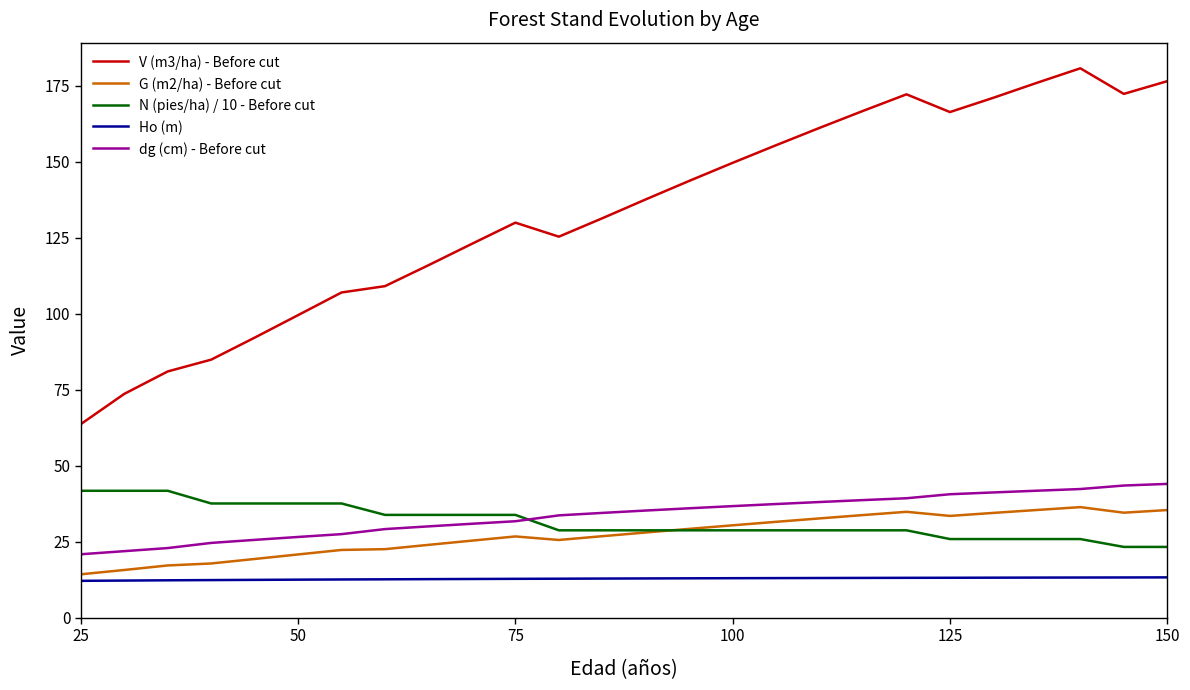

Which series has the largest range (max minus min)?

V (m3/ha) - Before cut